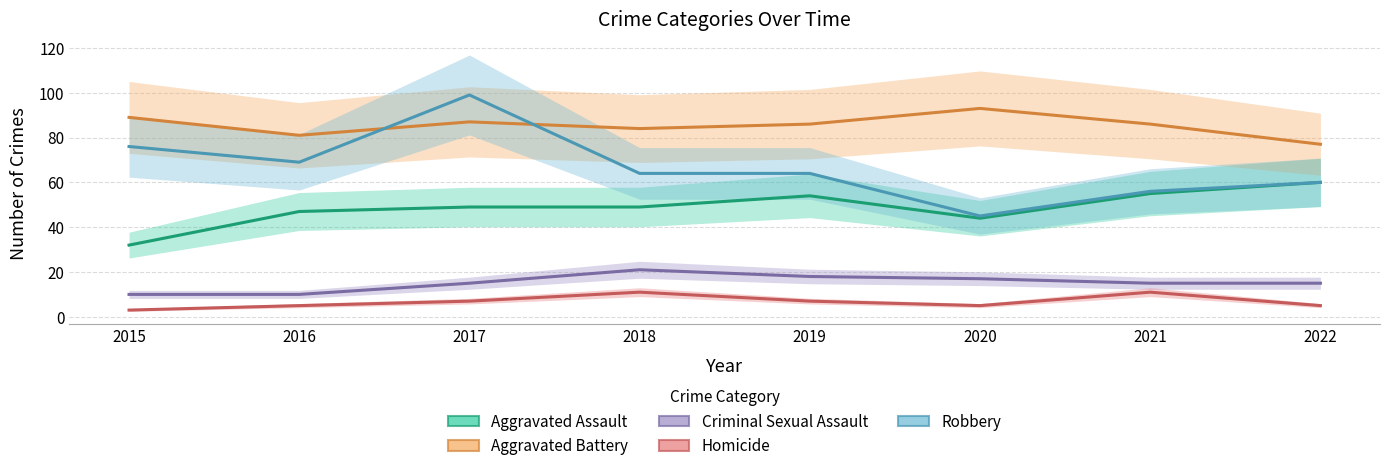

How many lines are shown in the chart?

5